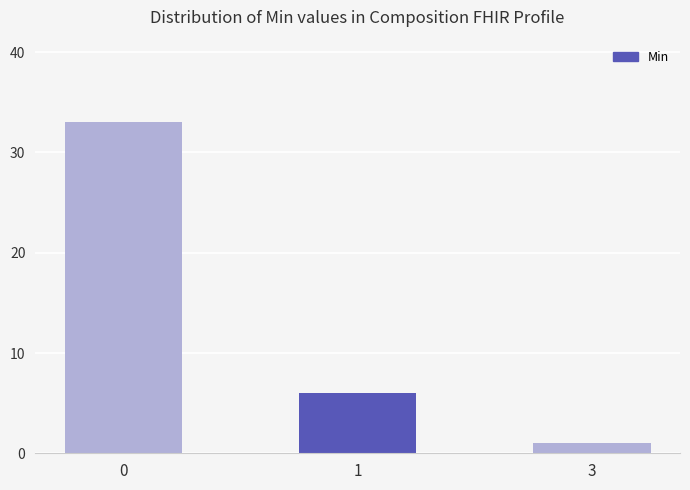

What is the ratio of the value at 0 to the value at 1?

5.5